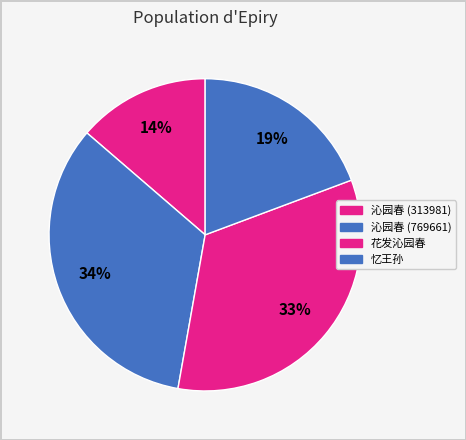

Count the number of slices in the pie.

4